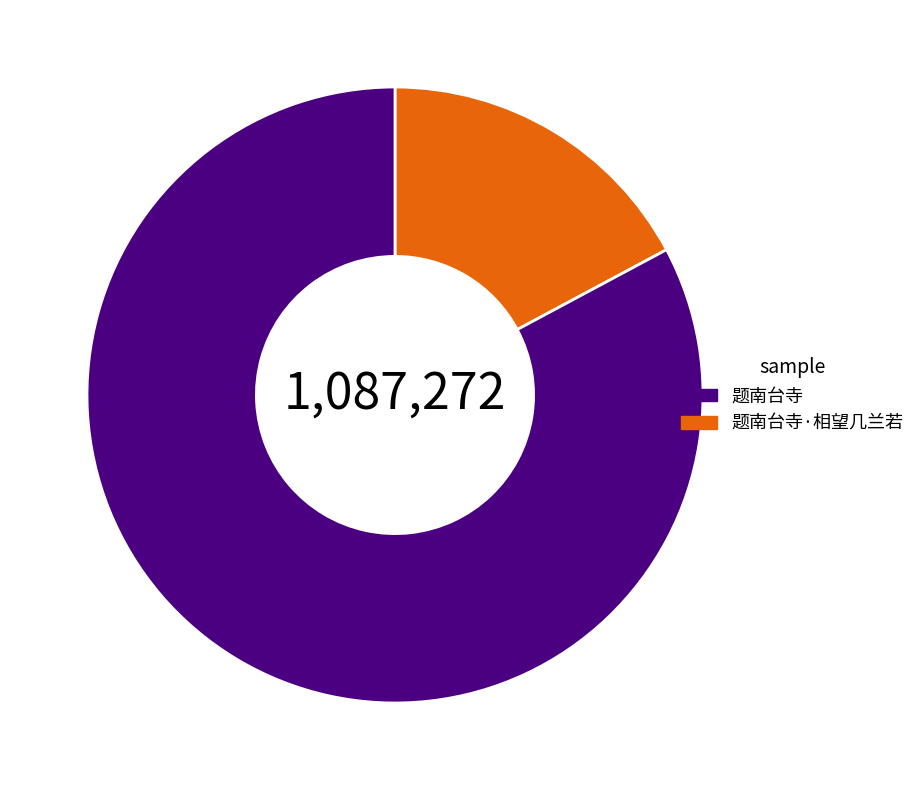

Is there a majority slice in this chart?

Yes